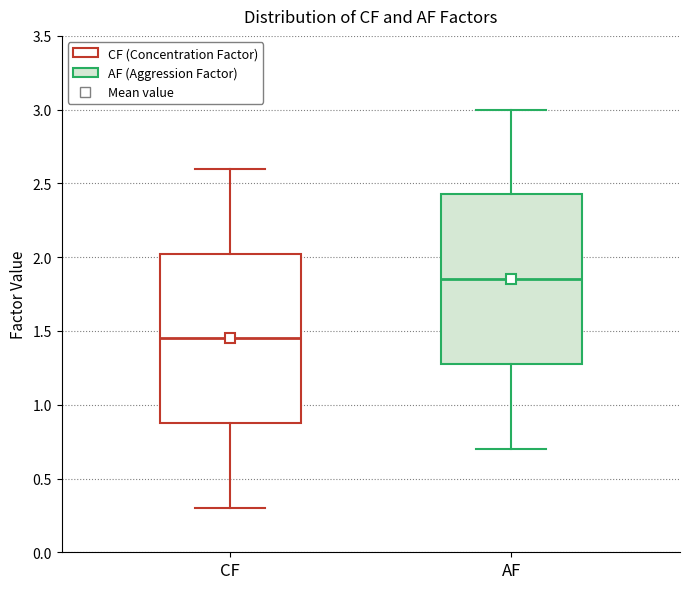

Reading left to right, read every box against the y-axis: the position of its median line, the range the box covers, and the ends of its whiskers. The values are not printed on the chart, so give them approximately, as read against the axis.

CF: median 1.45, box 0.90 to 2.05, whiskers 0.30 to 2.60
AF: median 1.85, box 1.30 to 2.45, whiskers 0.70 to 3.00